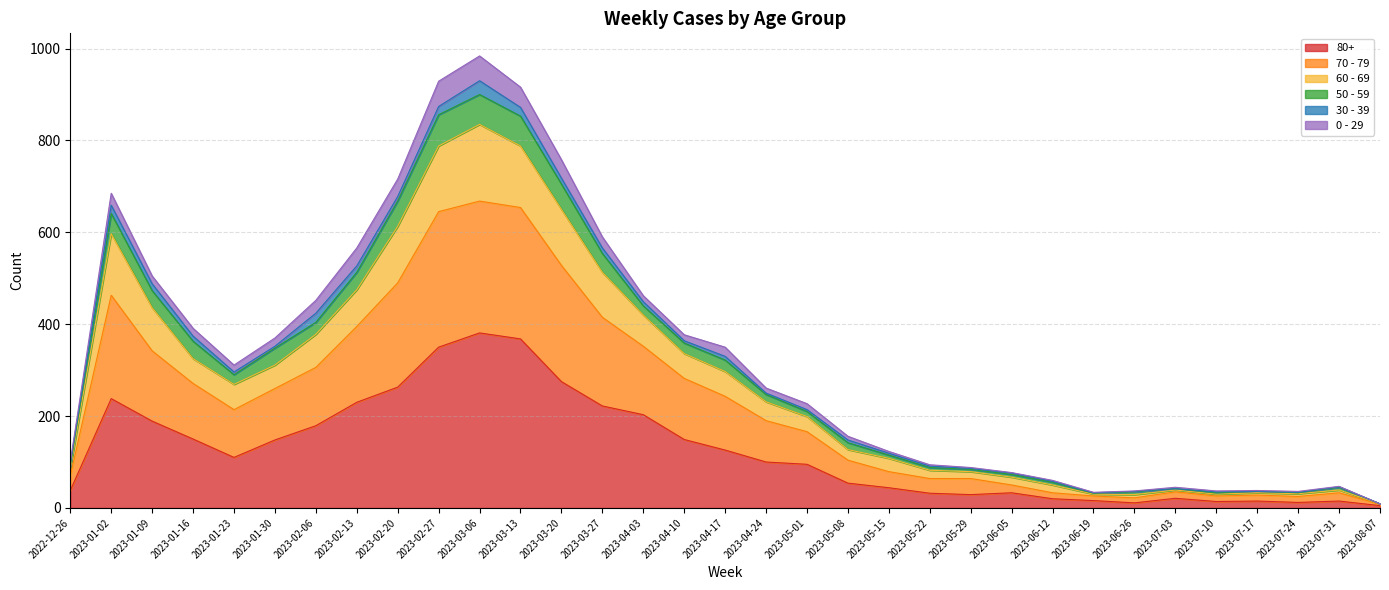

Is it true that 80+ equals 20 at 2023-06-12?

True